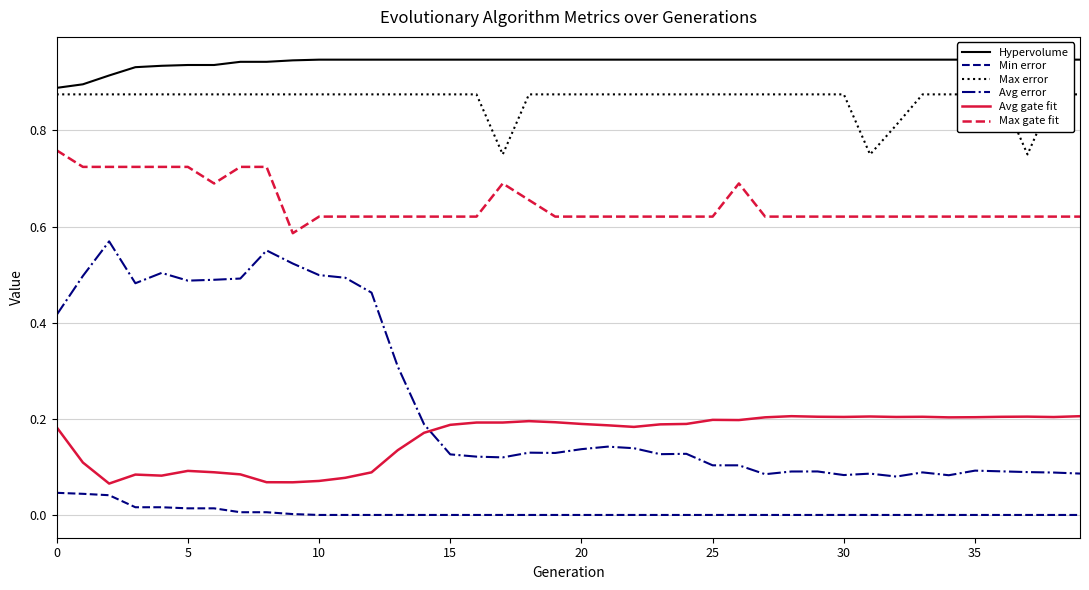

Which series has the largest total across all categories?

Hypervolume